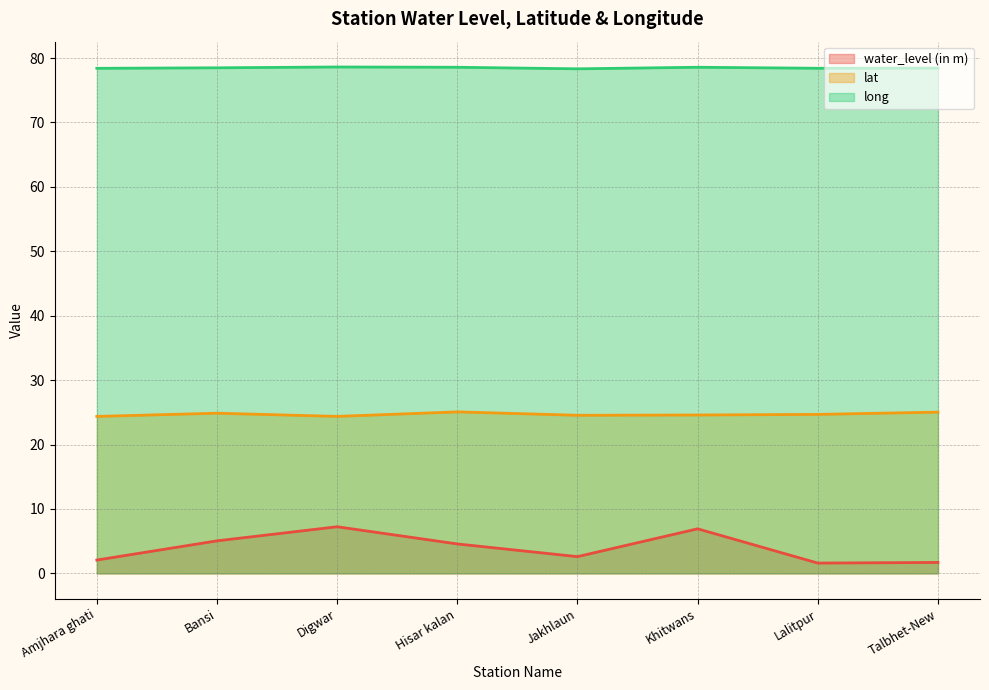

The value of water_level (in m) at Jakhlaun is 2.6. True or false?

True